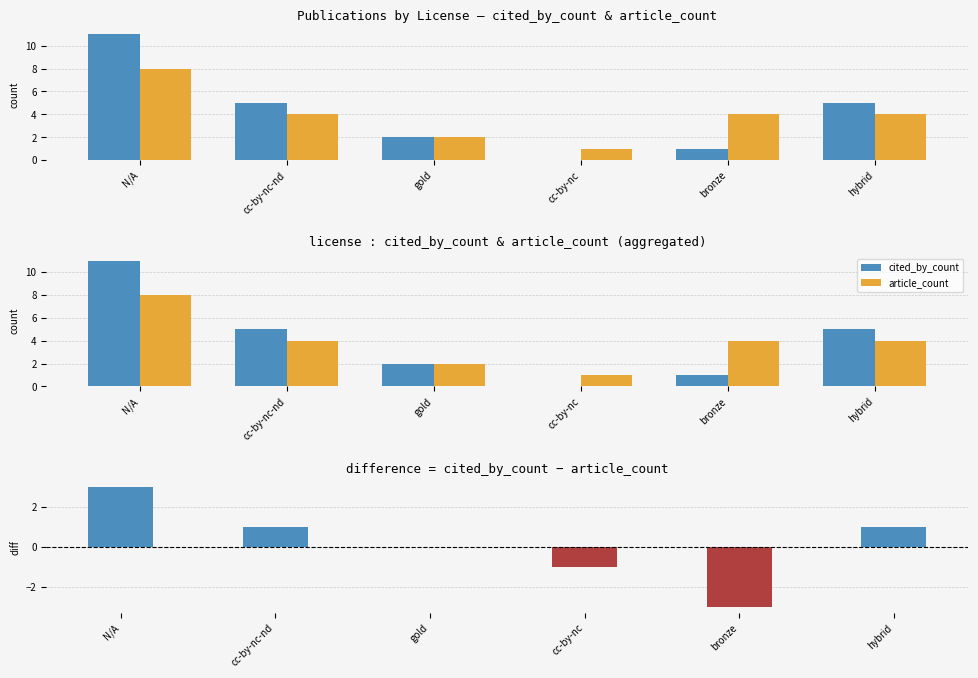

What is the greatest value displayed?

11